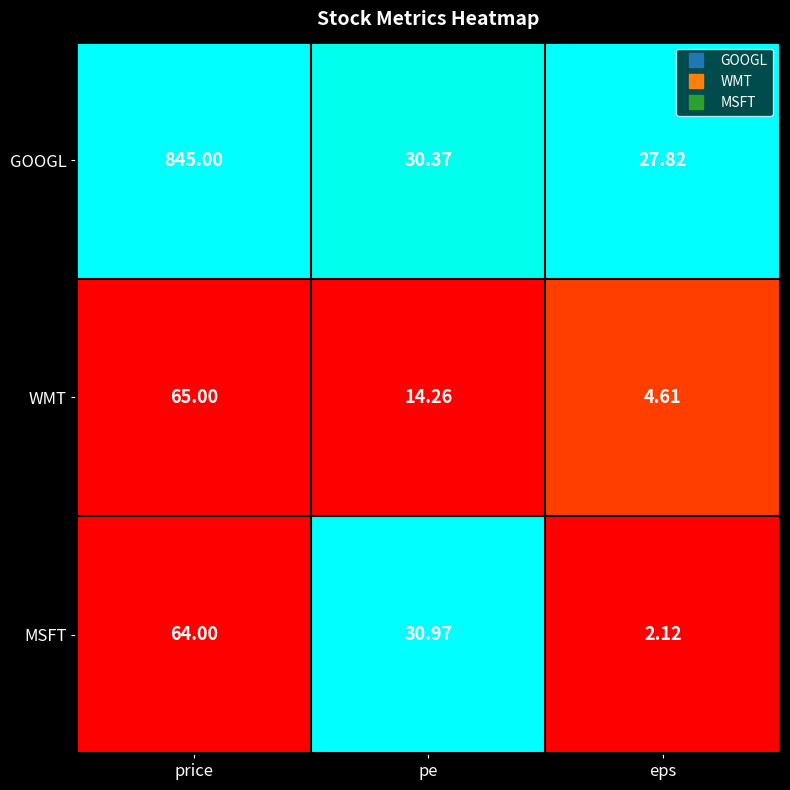

At which category is the sum across all series the highest?

price